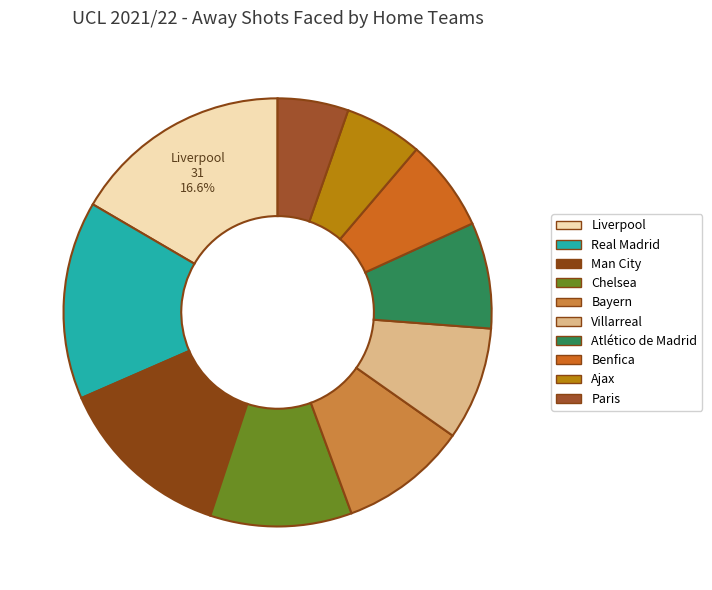

To the nearest percent, what is the combined percentage of Benfica and Bayern?

17%